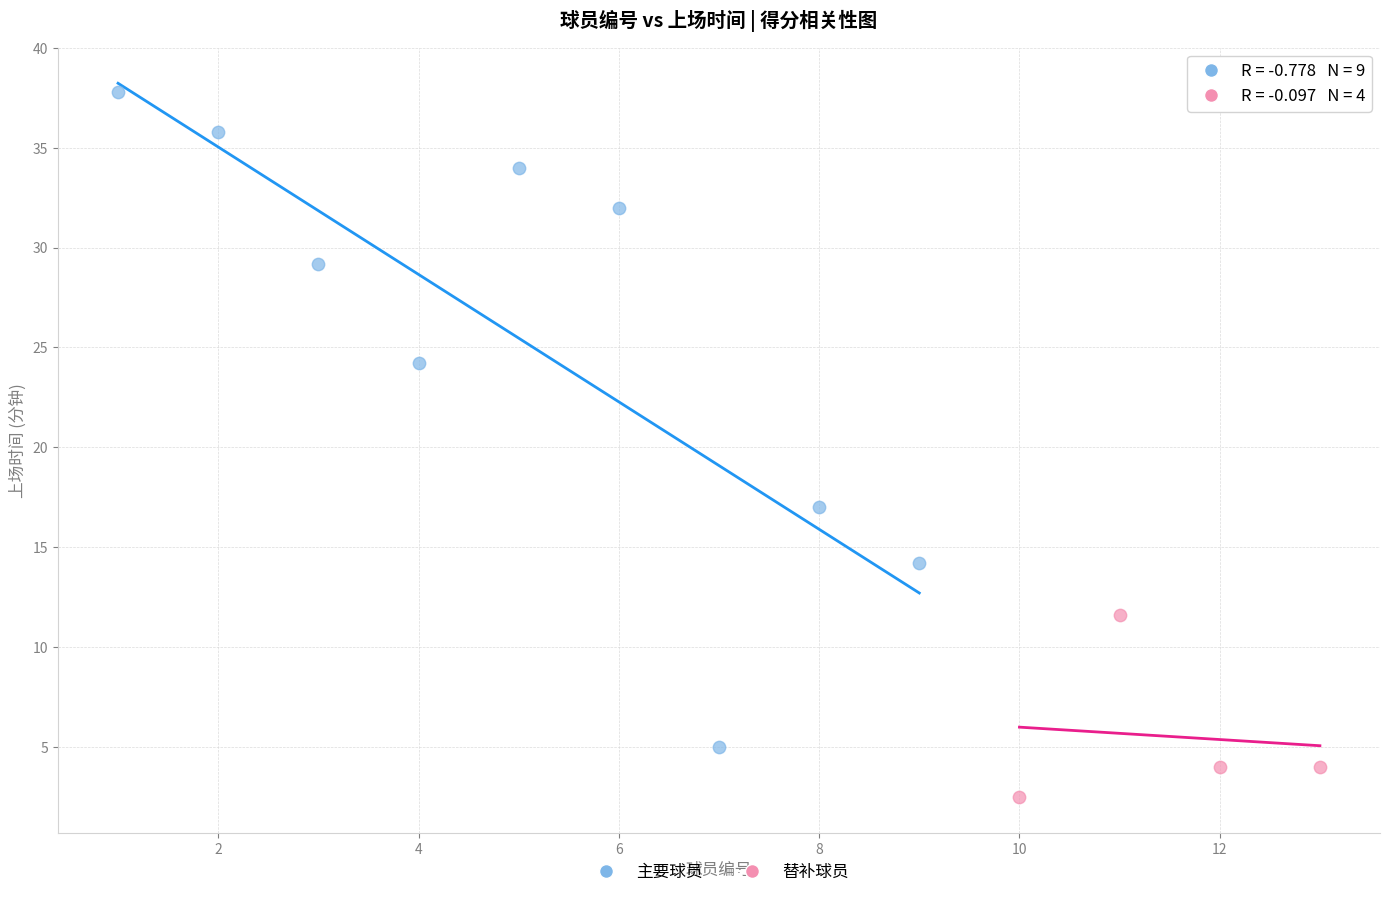

Which series contains the highest Y value?

主要球员